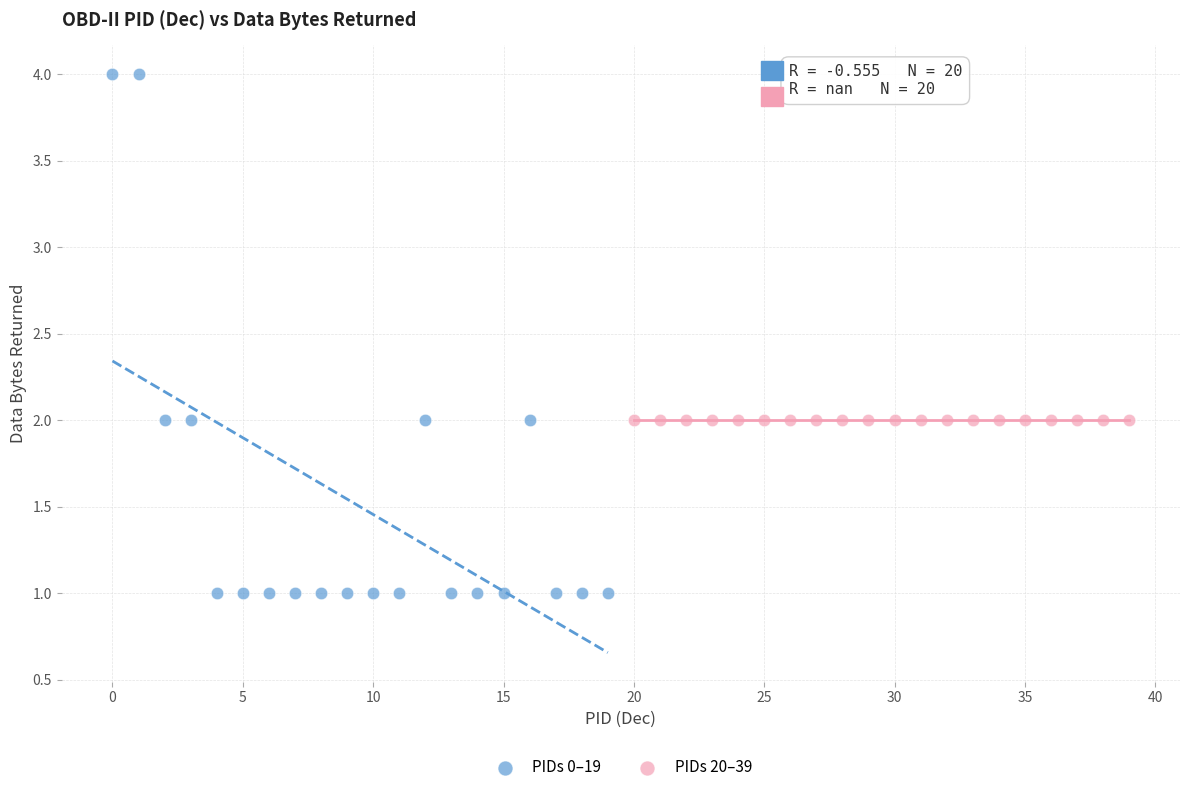

Which series contains the lowest Y value?

PIDs 0–19